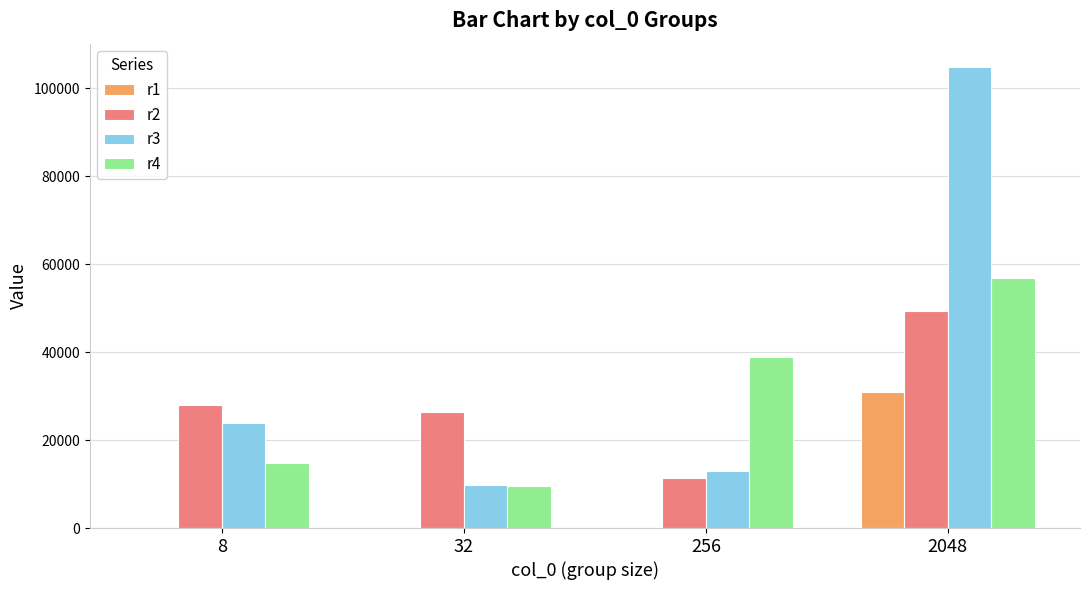

The value of r3 at 256 is 12951. True or false?

True